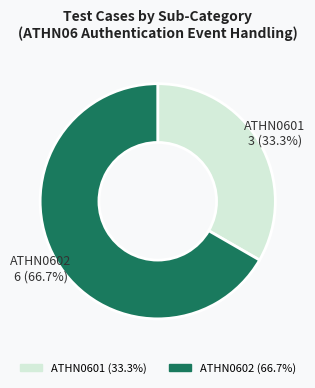

To the nearest percent, what portion does ATHN0601 represent?

33%